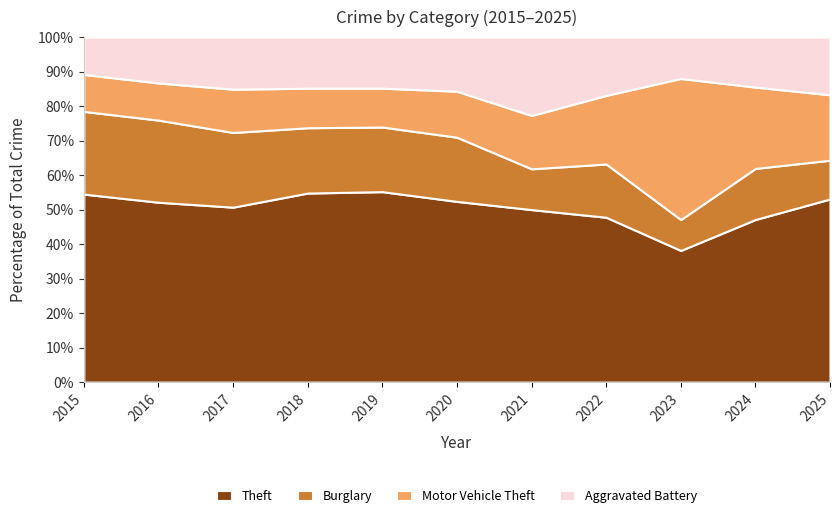

What is the total value across all series at 2023?

100.0